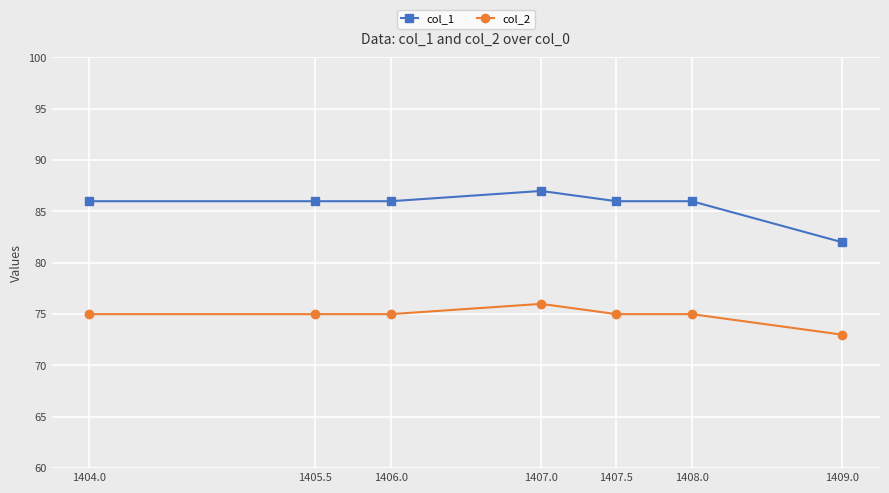

Reading left to right, extract all data points from this chart.

col_1: 1404.0=86	1405.5=86	1406.0=86	1407.0=87	1407.5=86	1408.0=86	1409.0=82
col_2: 1404.0=75	1405.5=75	1406.0=75	1407.0=76	1407.5=75	1408.0=75	1409.0=73